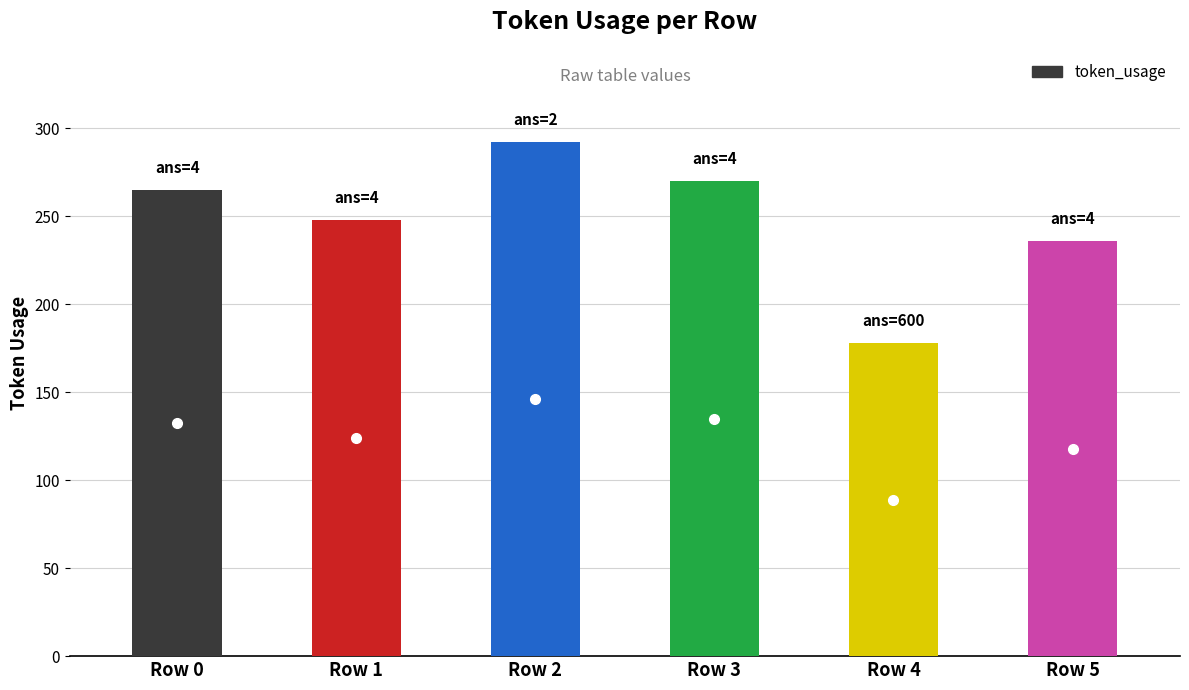

Reading right to left, extract all data points from this chart.

236	178	270	292	248	265